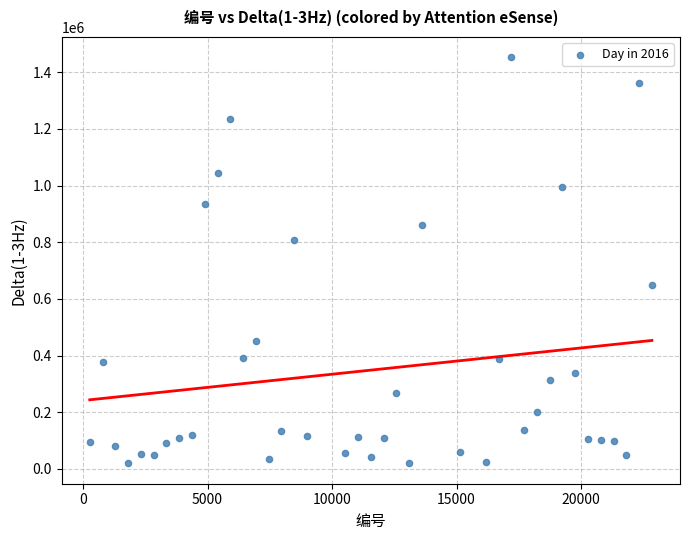

What is the range of Y values (max minus min)?

1433542